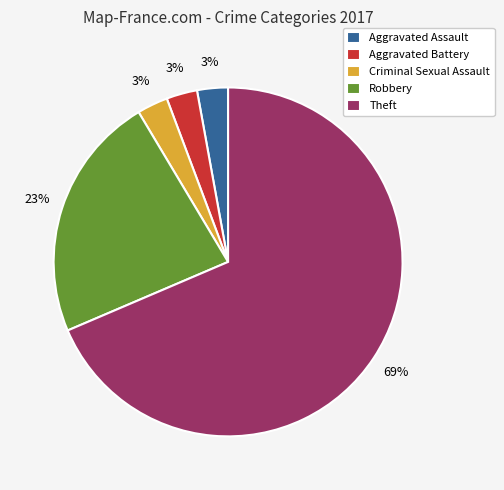

Do Aggravated Battery and Aggravated Assault together represent more than half of the pie?

No